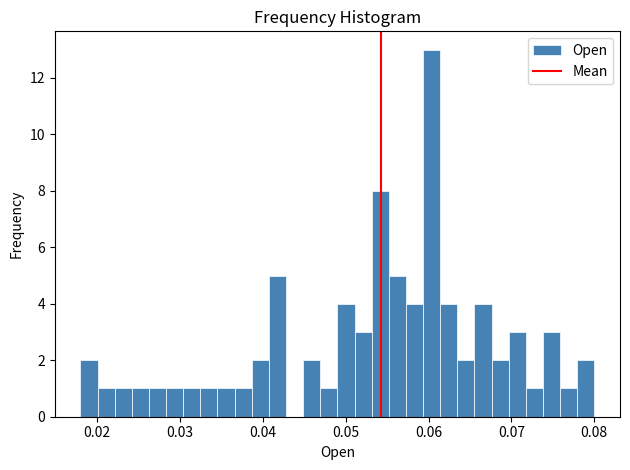

Around what value on the x-axis is the tallest bar? Give the approximate position of its centre, as read against the axis.

0.060